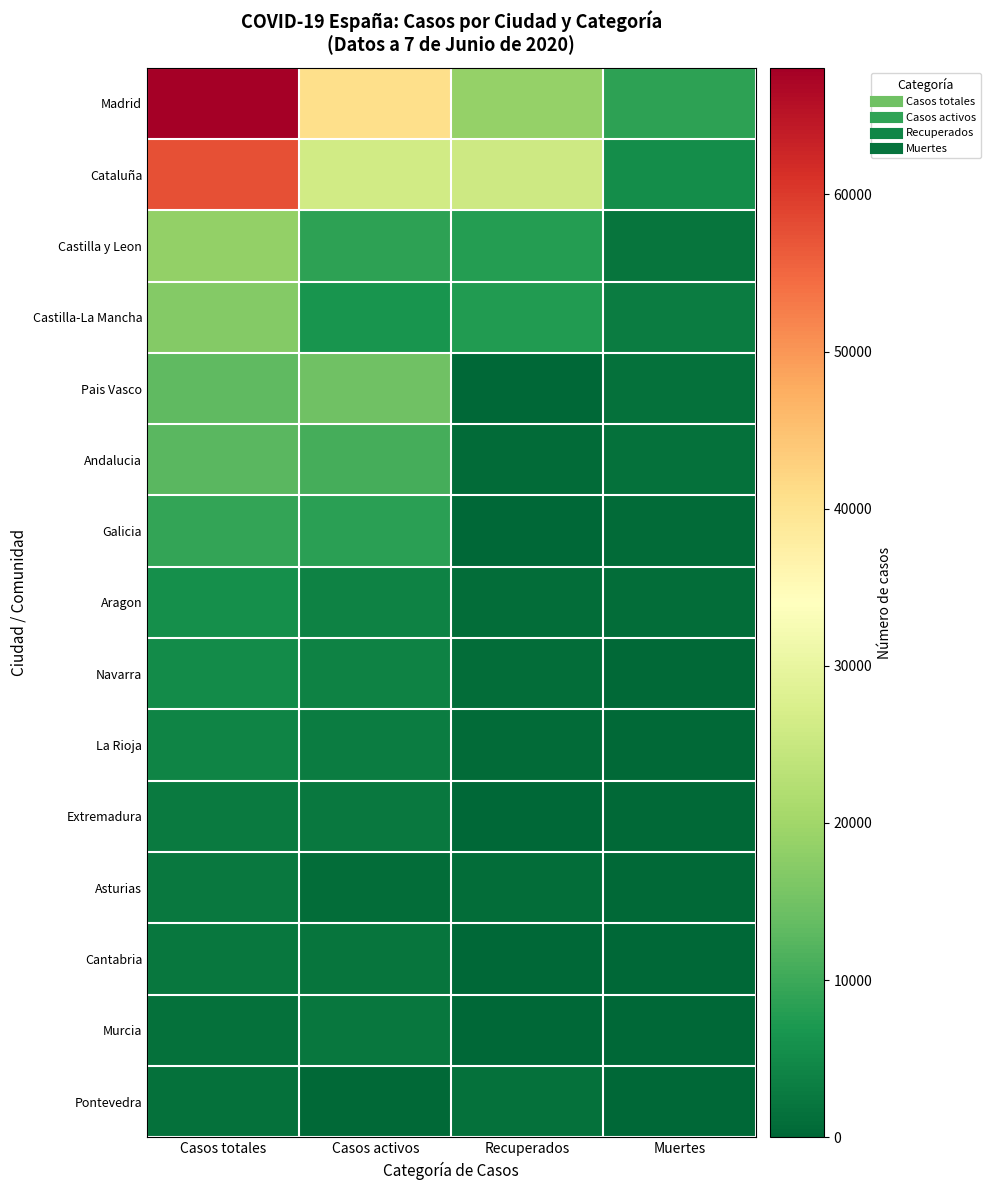

List the series in order of their peak value, highest first.

Madrid, Cataluña, Castilla y Leon, Castilla-La Mancha, Pais Vasco, Andalucia, Galicia, Aragon, Navarra, La Rioja, Extremadura, Asturias, Cantabria, Murcia, Pontevedra